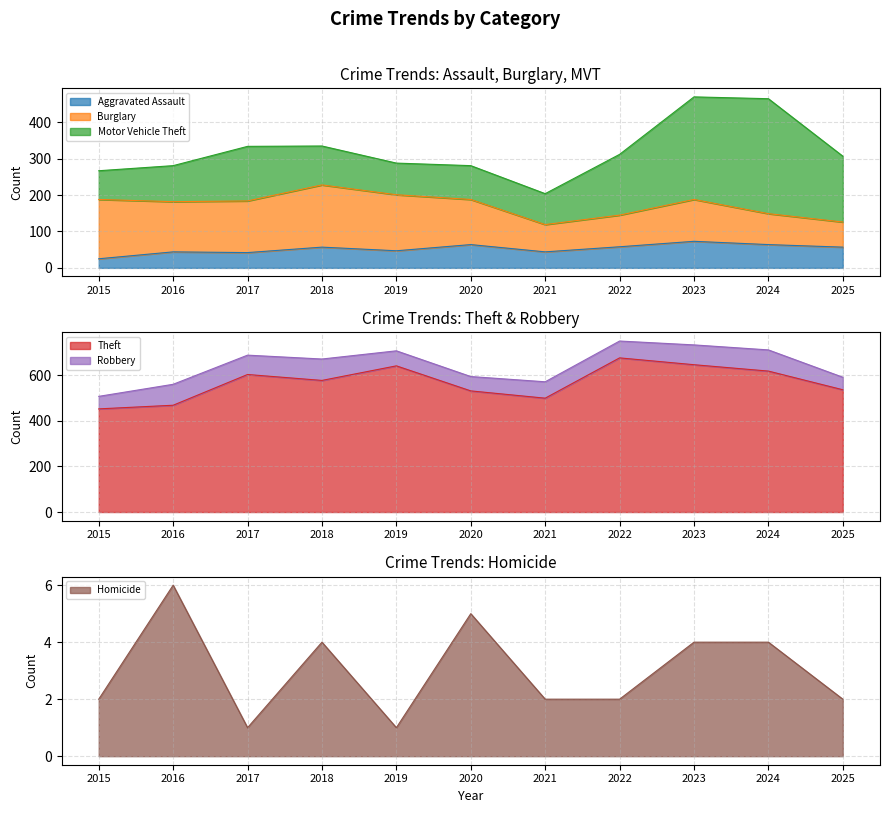

What is the lowest value of the Aggravated Assault series?

25